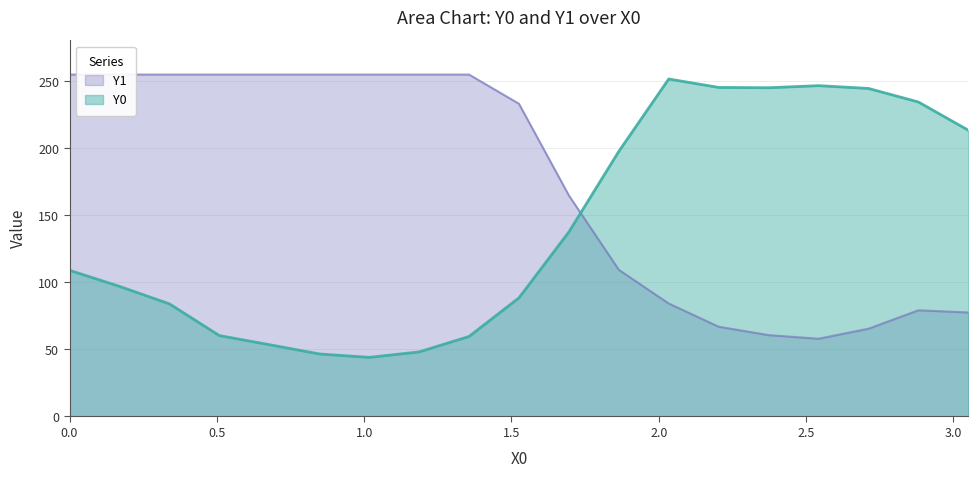

What are all the series names shown in the legend?

Y0, Y1